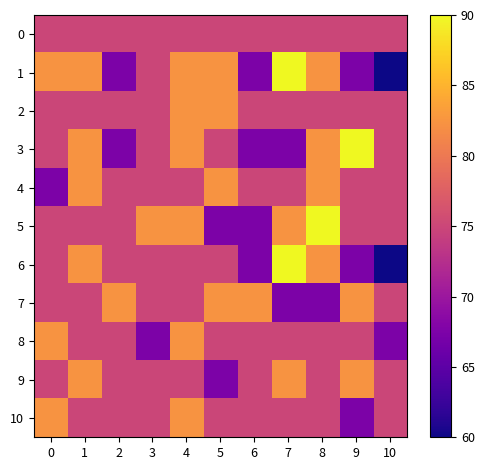

Reading right to left, transcribe all the data shown in this chart.

0: 10=75.0	9=75.0	8=75.0	7=75.0	6=75.0	5=75.0	4=75.0	3=75.0	2=75.0	1=75.0	0=75.0
1: 10=60.0	9=67.5	8=82.5	7=90.0	6=67.5	5=82.5	4=82.5	3=75.0	2=67.5	1=82.5	0=82.5
2: 10=75.0	9=75.0	8=75.0	7=75.0	6=75.0	5=82.5	4=82.5	3=75.0	2=75.0	1=75.0	0=75.0
3: 10=75.0	9=90.0	8=82.5	7=67.5	6=67.5	5=75.0	4=82.5	3=75.0	2=67.5	1=82.5	0=75.0
4: 10=75.0	9=75.0	8=82.5	7=75.0	6=75.0	5=82.5	4=75.0	3=75.0	2=75.0	1=82.5	0=67.5
5: 10=75.0	9=75.0	8=90.0	7=82.5	6=67.5	5=67.5	4=82.5	3=82.5	2=75.0	1=75.0	0=75.0
6: 10=60.0	9=67.5	8=82.5	7=90.0	6=67.5	5=75.0	4=75.0	3=75.0	2=75.0	1=82.5	0=75.0
7: 10=75.0	9=82.5	8=67.5	7=67.5	6=82.5	5=82.5	4=75.0	3=75.0	2=82.5	1=75.0	0=75.0
8: 10=67.5	9=75.0	8=75.0	7=75.0	6=75.0	5=75.0	4=82.5	3=67.5	2=75.0	1=75.0	0=82.5
9: 10=75.0	9=82.5	8=75.0	7=82.5	6=75.0	5=67.5	4=75.0	3=75.0	2=75.0	1=82.5	0=75.0
10: 10=75.0	9=67.5	8=75.0	7=75.0	6=75.0	5=75.0	4=82.5	3=75.0	2=75.0	1=75.0	0=82.5